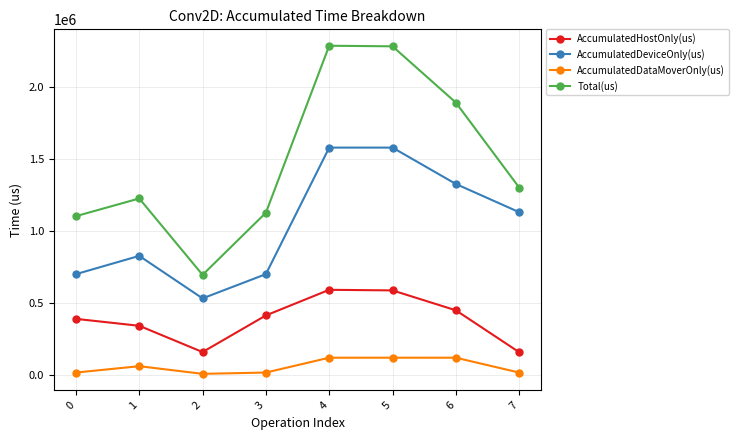

Rank the series by their average value, from lowest to highest.

AccumulatedDataMoverOnly(us), AccumulatedHostOnly(us), AccumulatedDeviceOnly(us), Total(us)